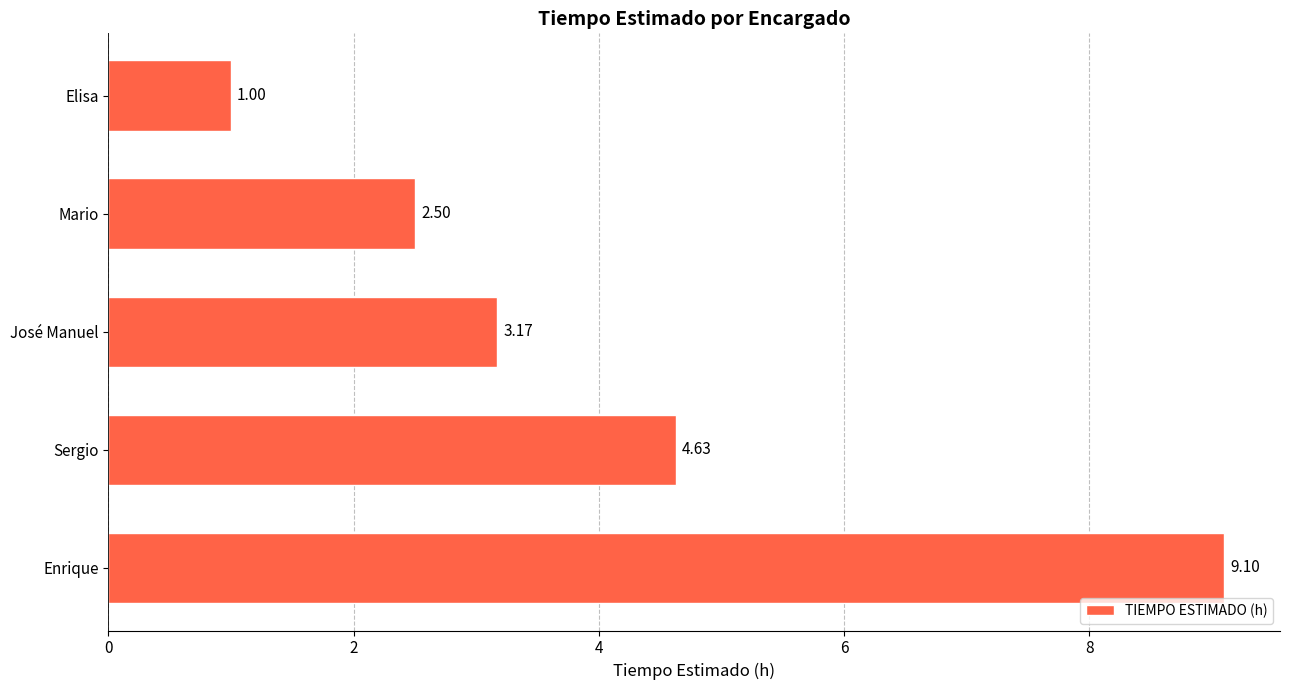

Approximately how many times larger is the value at Enrique compared to Mario?

3.6